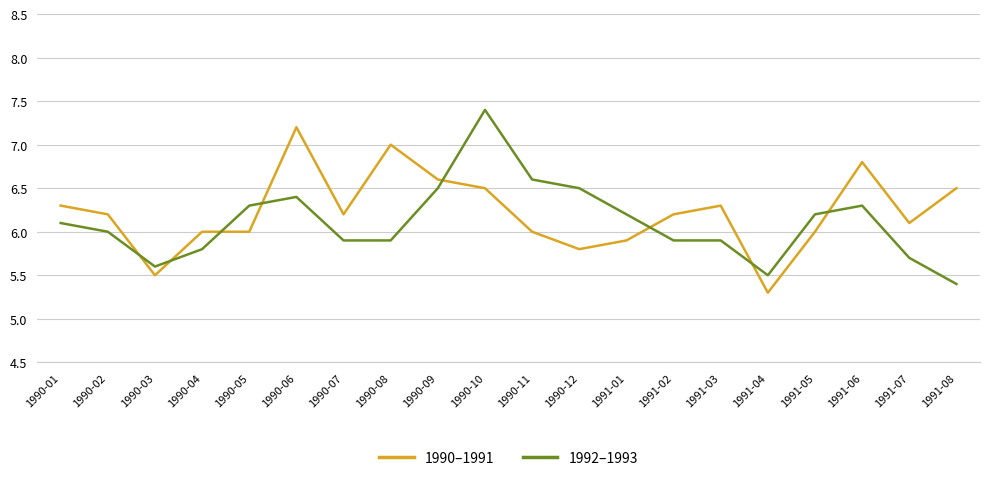

What position from the right is 1990-03?

18